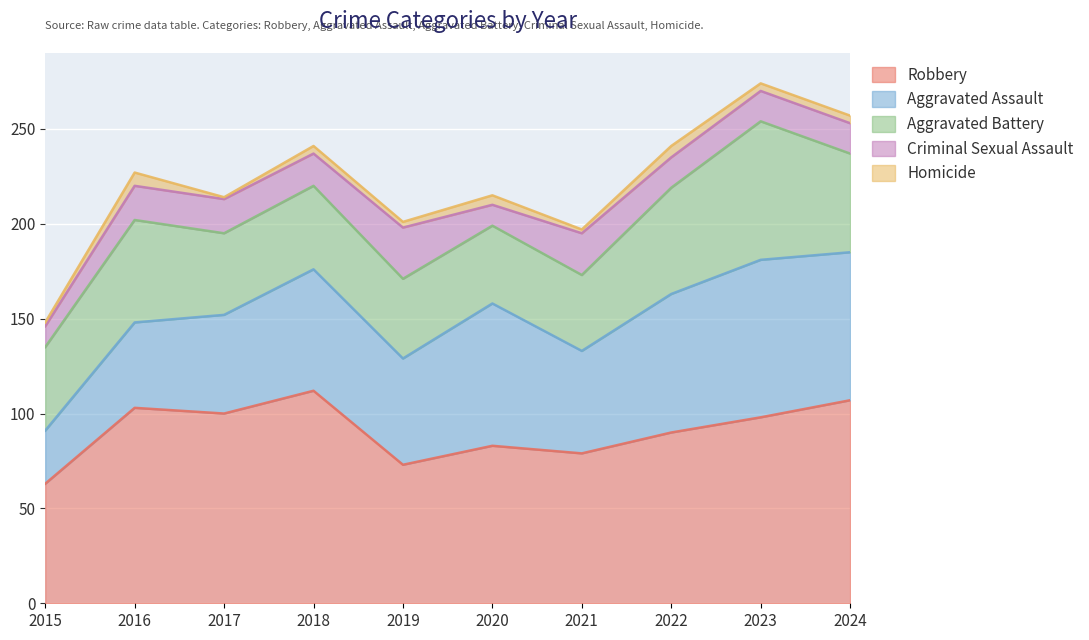

What are all the series names shown in the legend?

Robbery, Aggravated Assault, Aggravated Battery, Criminal Sexual Assault, Homicide